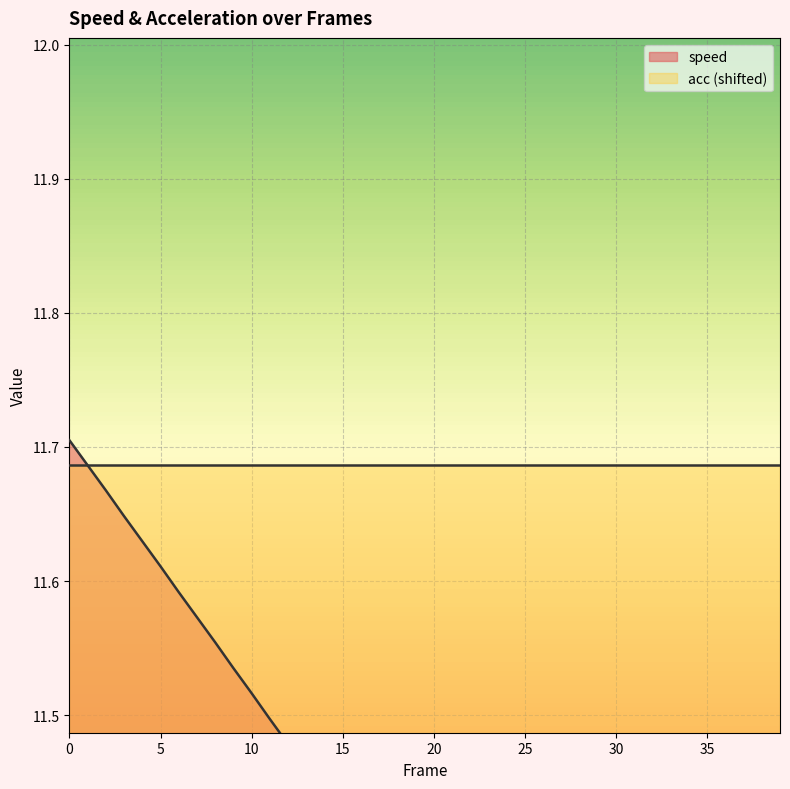

Read the value at 23.

11.3